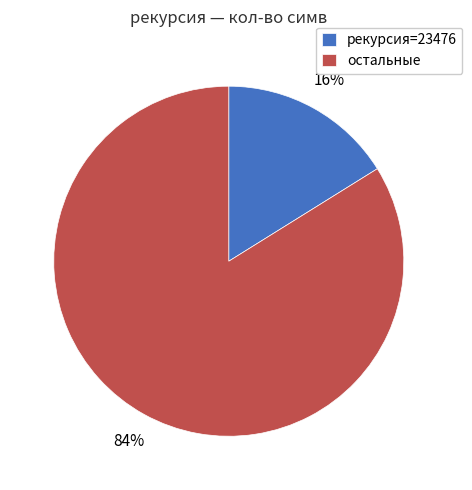

How many segments does this pie chart have?

2